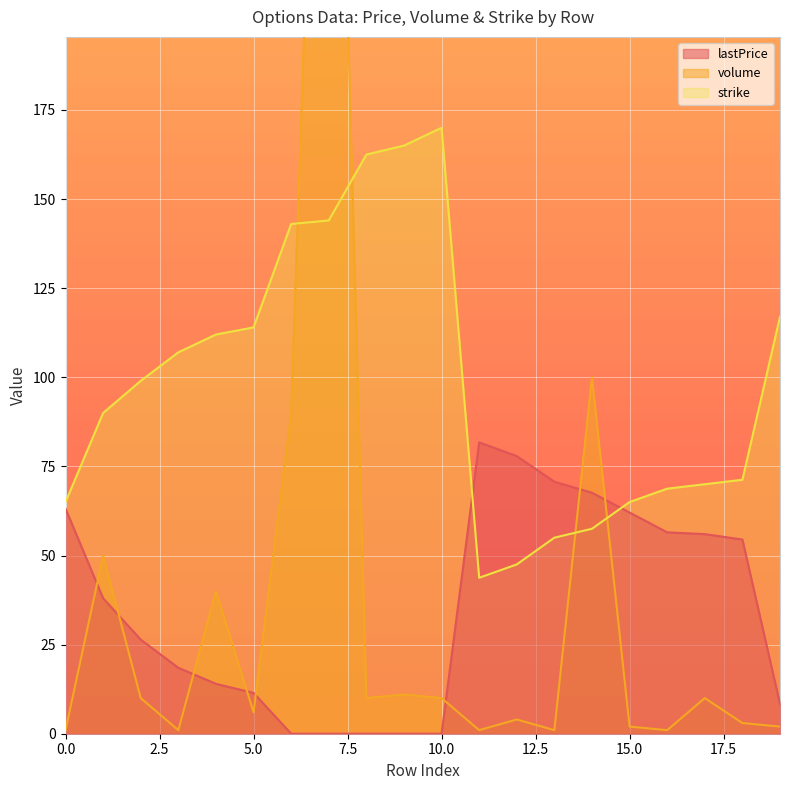

Which series has the largest total across all categories?

strike